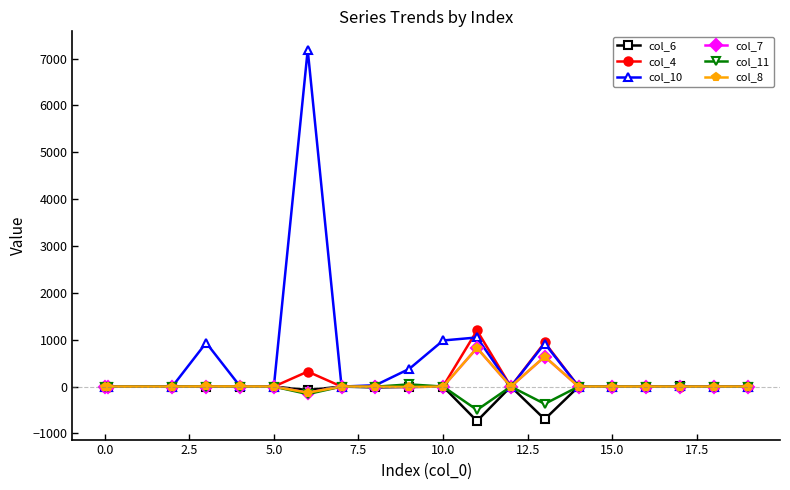

Which series has the largest total across all categories?

col_10